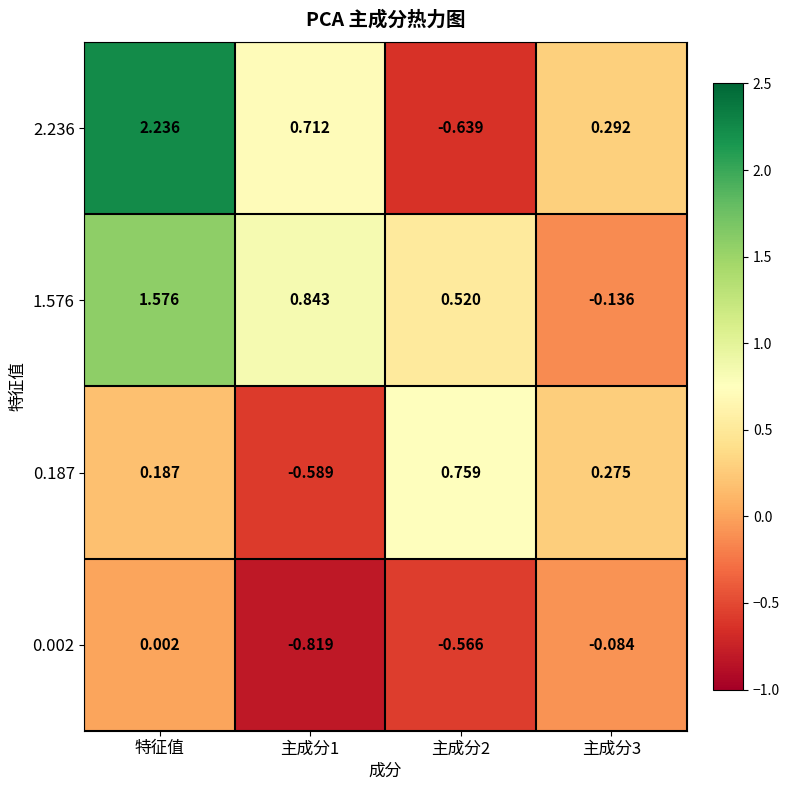

At which category is the sum across all series the highest?

特征值